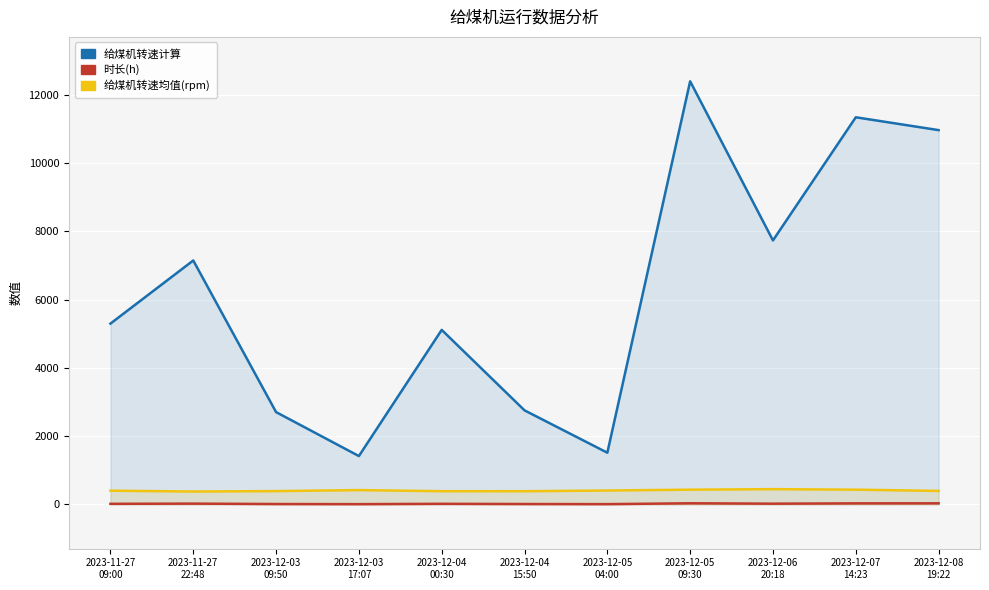

The value of 时长(h) at 2023-11-27
09:00 is 4.7. True or false?

False